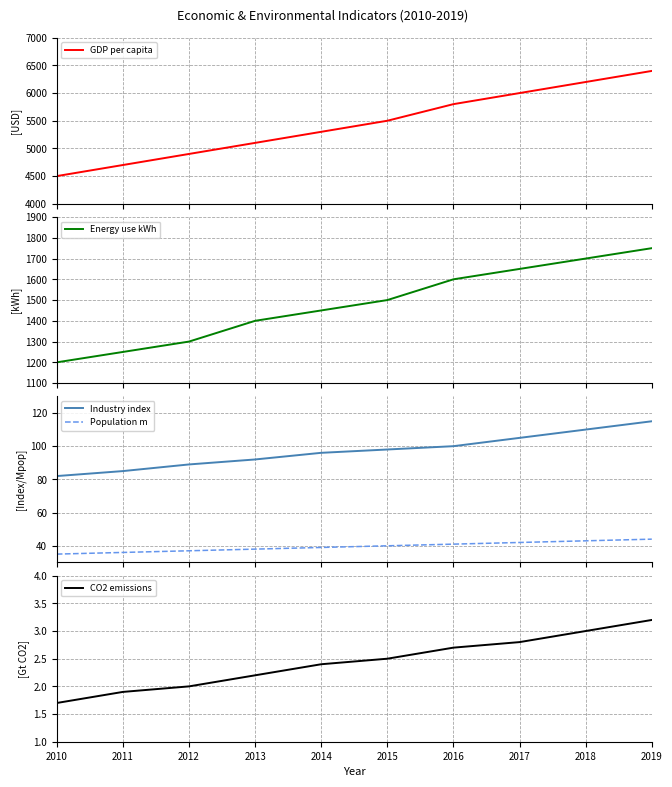

Reading right to left, extract all data points from this chart.

GDP per capita: 2019=6400.0	2018=6200.0	2017=6000.0	2016=5800.0	2015=5500.0	2014=5300.0	2013=5100.0	2012=4900.0	2011=4700.0	2010=4500.0
Energy use kWh: 2019=1750.0	2018=1700.0	2017=1650.0	2016=1600.0	2015=1500.0	2014=1450.0	2013=1400.0	2012=1300.0	2011=1250.0	2010=1200.0
Industry index: 2019=115.0	2018=110.0	2017=105.0	2016=100.0	2015=98.0	2014=96.0	2013=92.0	2012=89.0	2011=85.0	2010=82.0
Population m: 2019=44.0	2018=43.0	2017=42.0	2016=41.0	2015=40.0	2014=39.0	2013=38.0	2012=37.0	2011=36.0	2010=35.0
CO2 emissions: 2019=3.2	2018=3.0	2017=2.8	2016=2.7	2015=2.5	2014=2.4	2013=2.2	2012=2.0	2011=1.9	2010=1.7